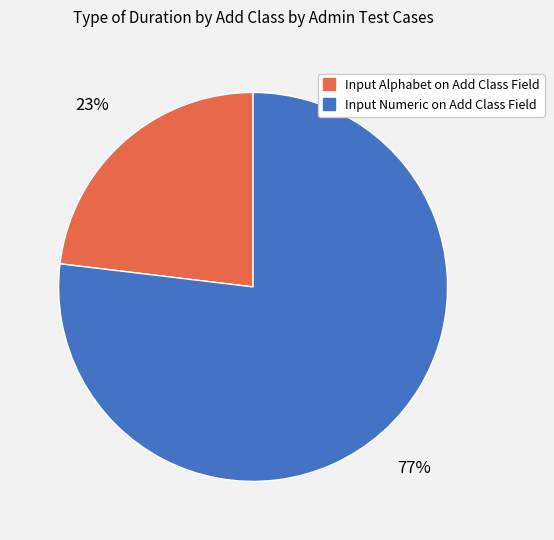

Does any single category account for the majority?

Yes